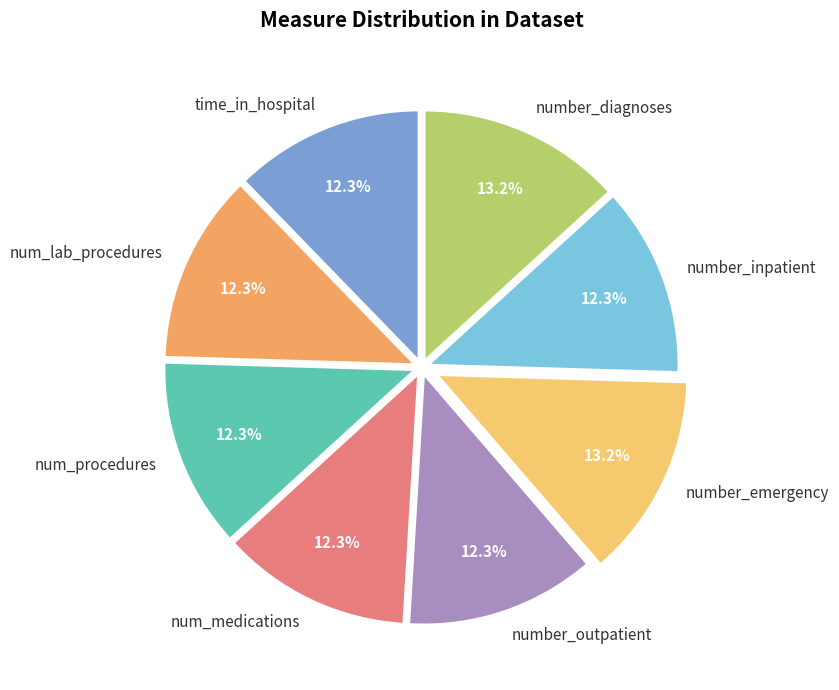

To the nearest percent, what is the difference between the largest and smallest slice percentages?

1%